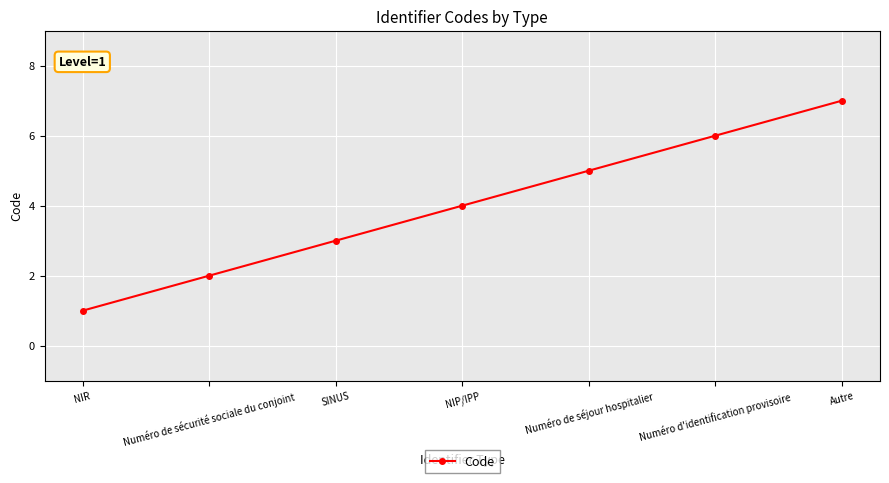

Rank the categories by value from highest to lowest.

Autre, Numéro d'identification provisoire, Numéro de séjour hospitalier, NIP/IPP, SINUS, Numéro de sécurité sociale du conjoint, NIR